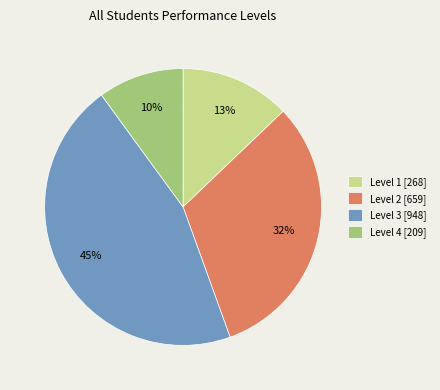

Do Level 1 [268] and Level 3 [948] together represent more than half of the pie?

Yes